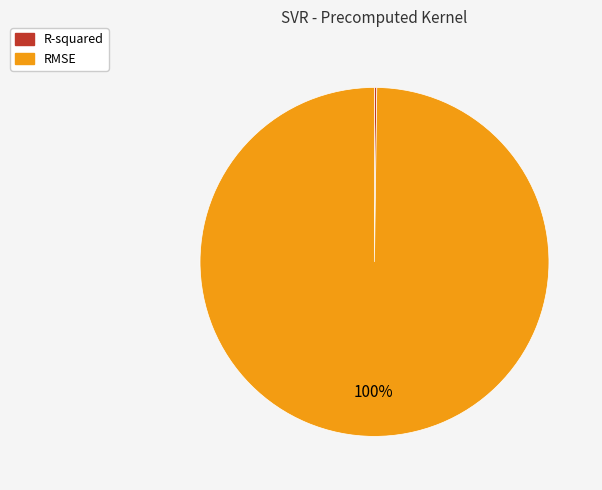

Is it true that RMSE is 100% of the pie?

True